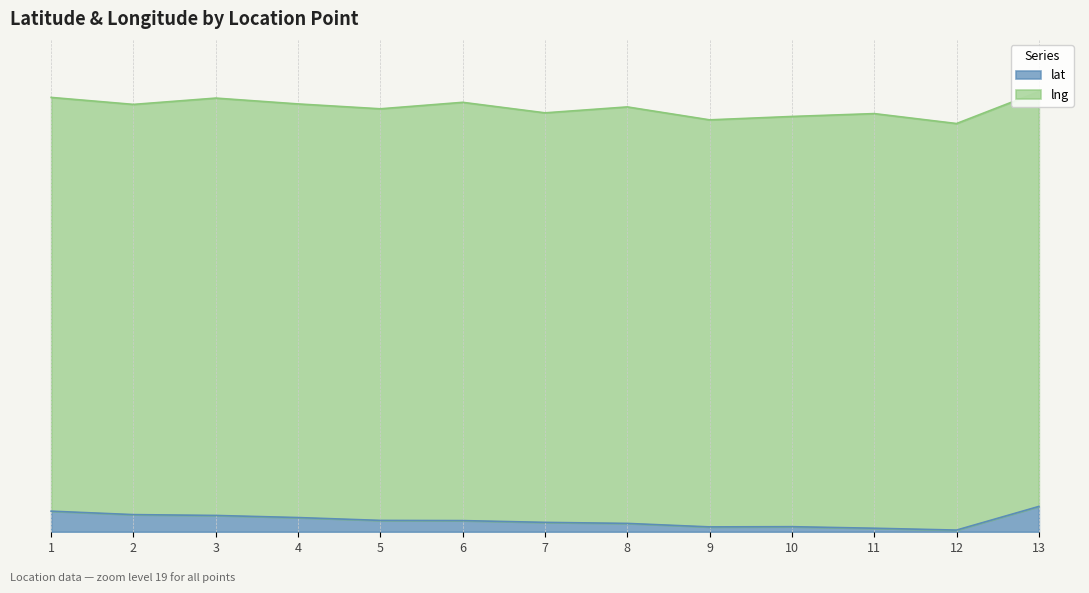

The chart shows a value of 0.0 at 12. True or false?

True